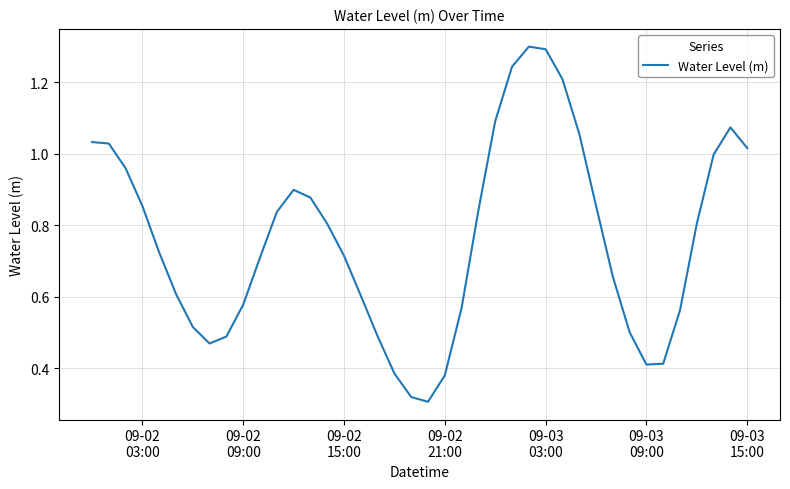

What is the maximum value shown in the chart?

1.3